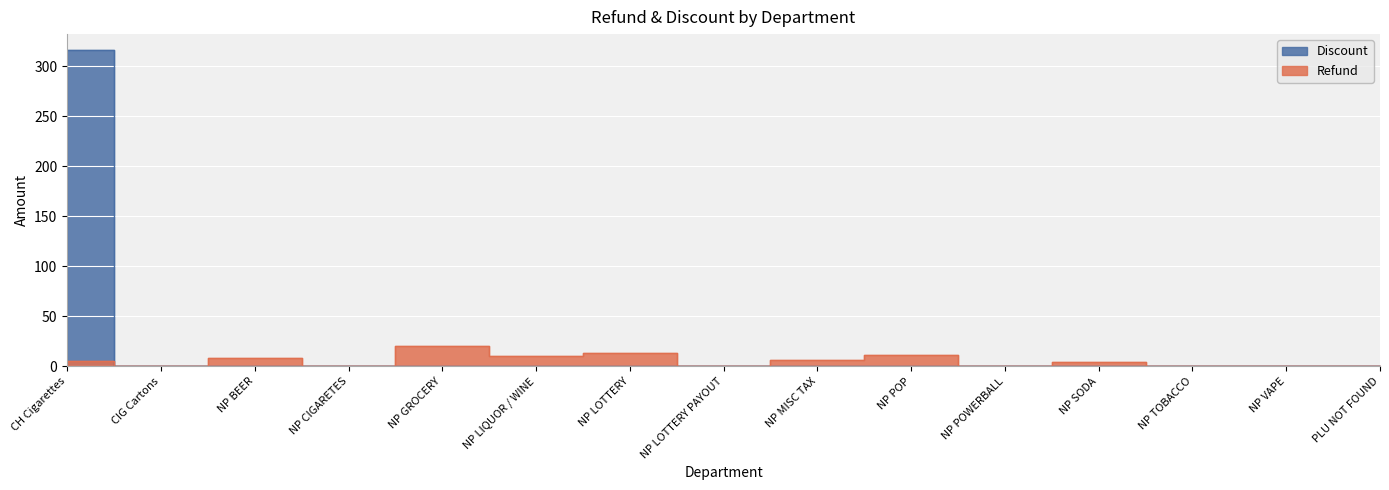

What is the value of the Refund point at the 12th from the left?

4.3